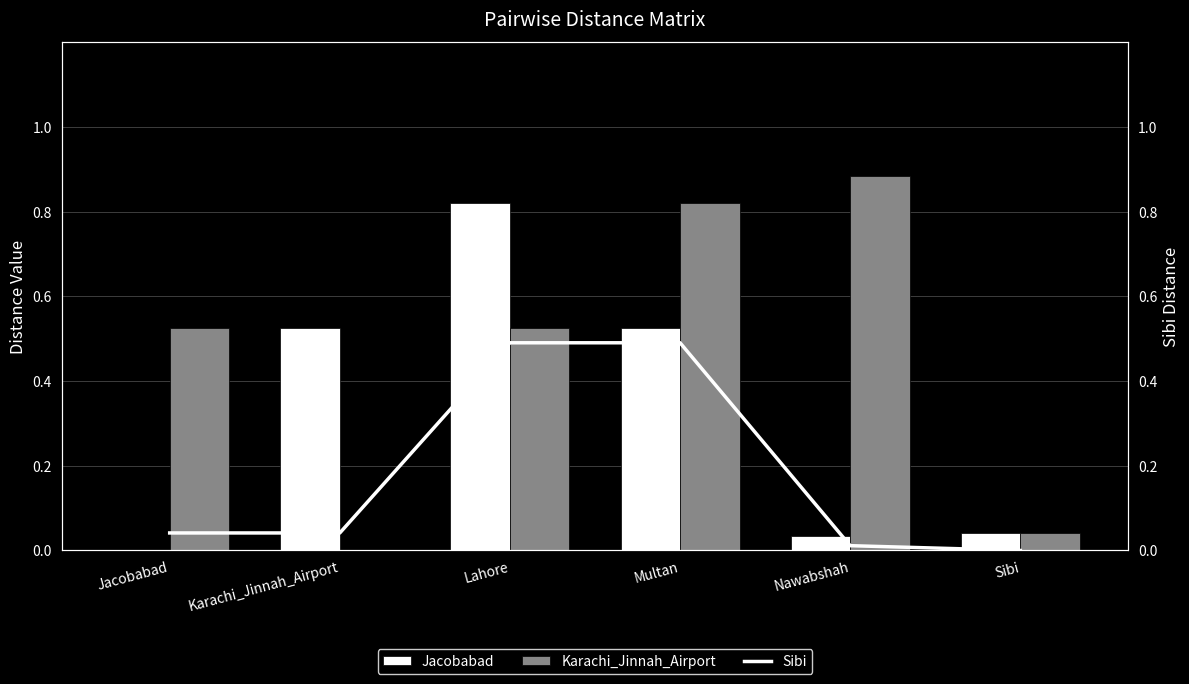

True or false: Sibi has a value of 0.5 at Lahore.

True